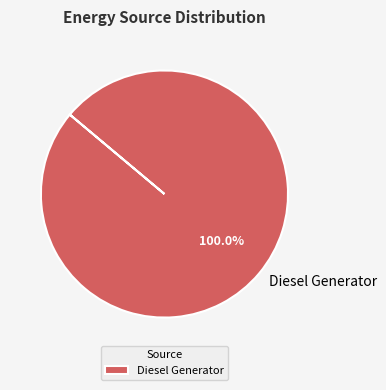

To the nearest percent, what portion does Diesel Generator represent?

100%